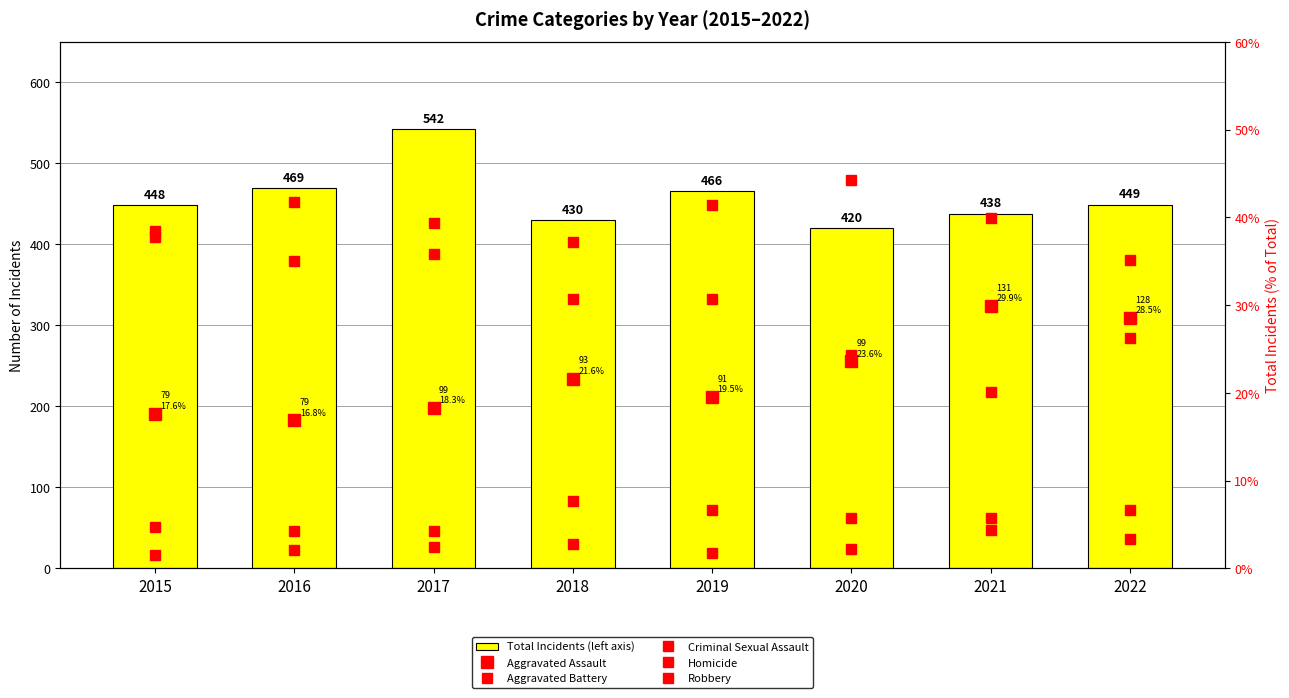

At which label is Total Incidents (left axis) closest to 481?

2016